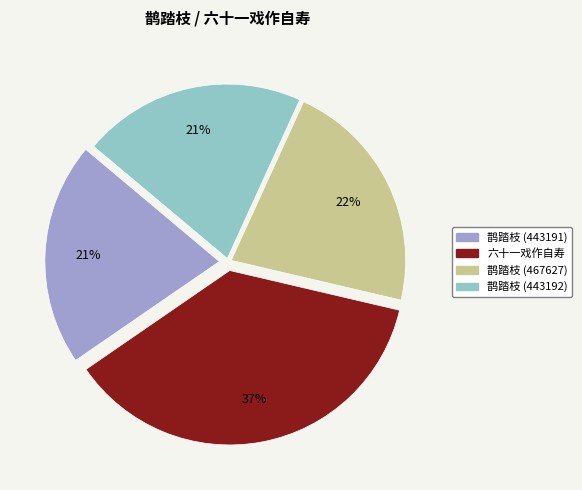

What is the largest slice in the pie chart?

六十一戏作自寿